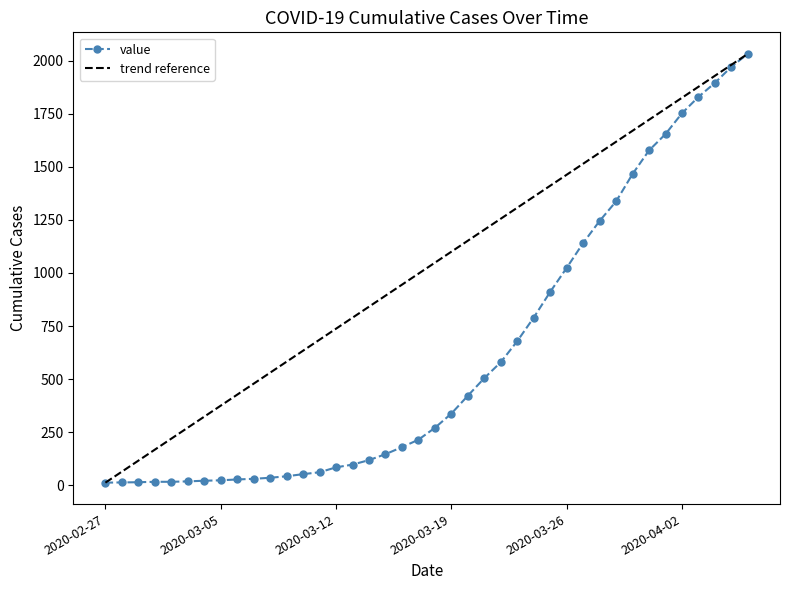

How many categories are shown in the chart?

40